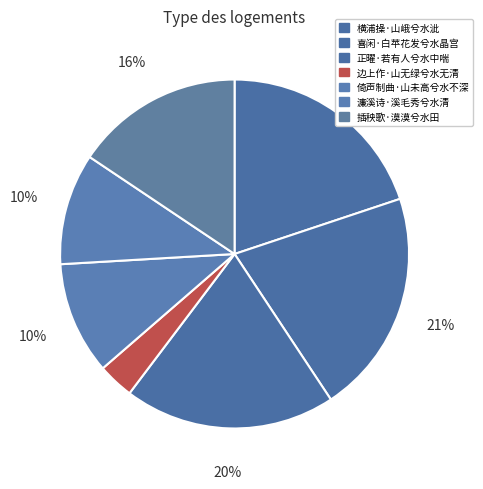

To the nearest percent, what is the average slice percentage?

14%